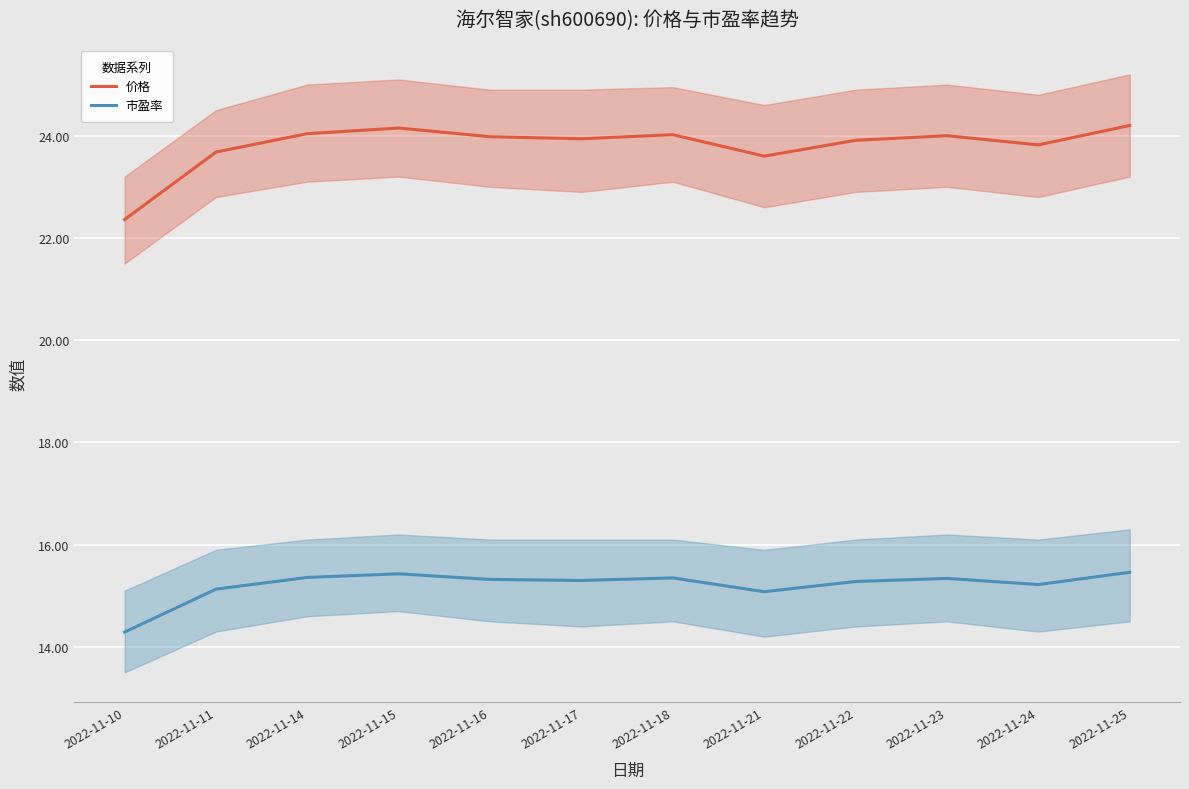

Where is the first local maximum for 市盈率?

2022-11-15